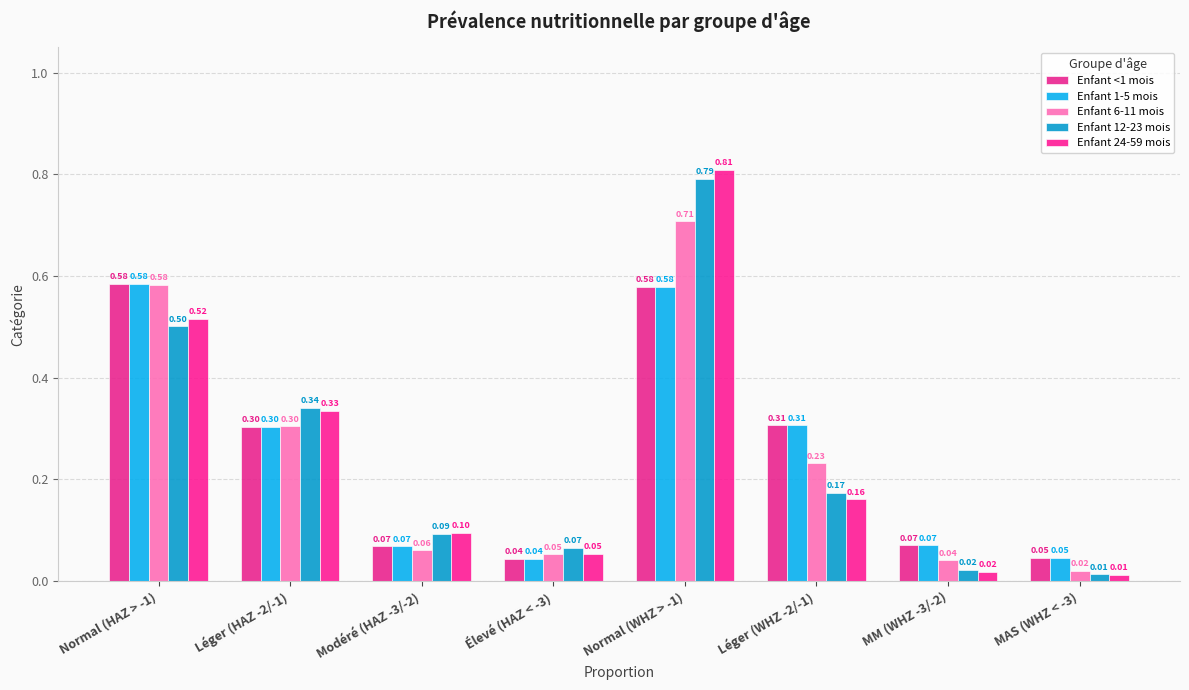

What is the value of the Enfant <1 mois bar at the 2nd from the left?

0.3